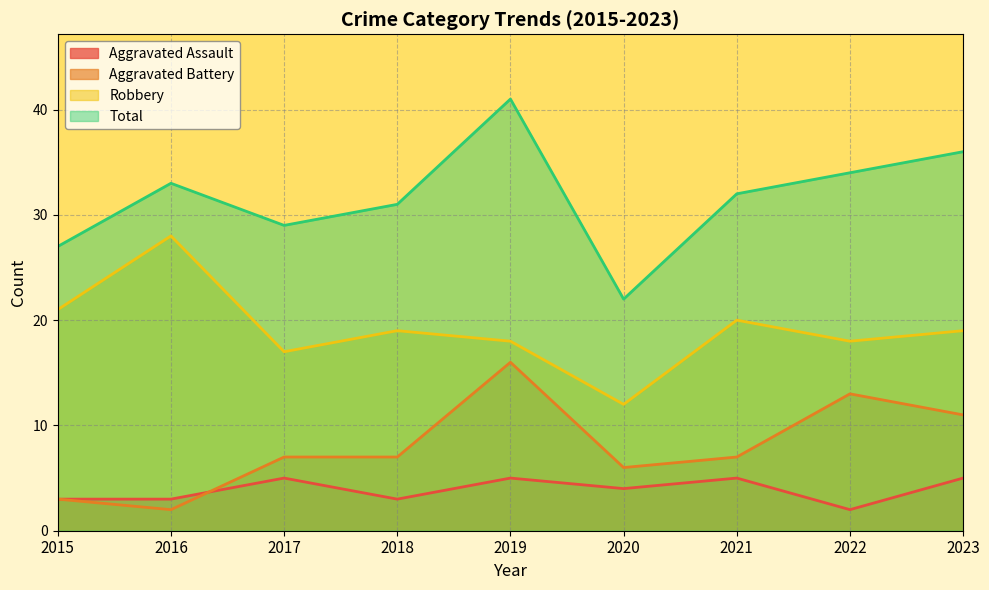

Where does the Aggravated Battery series first go above 7?

2019